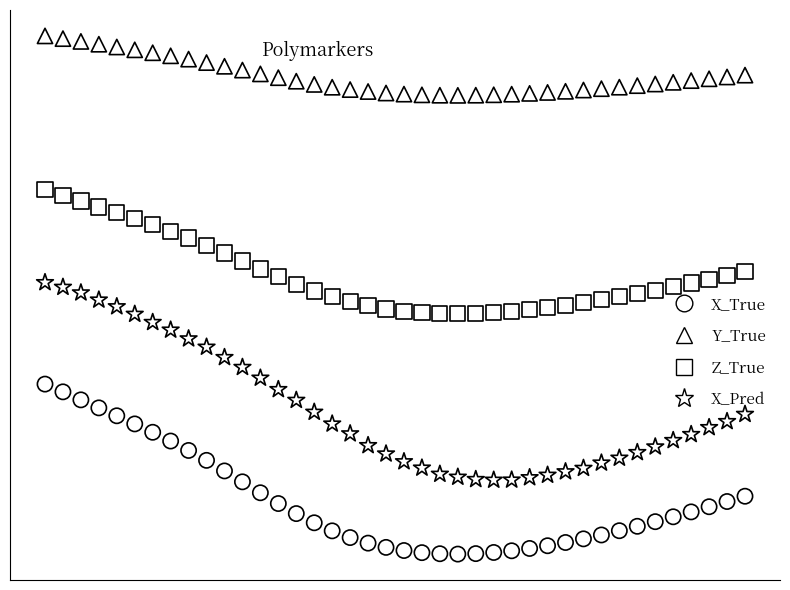

Which series reaches the minimum Y coordinate?

X_True